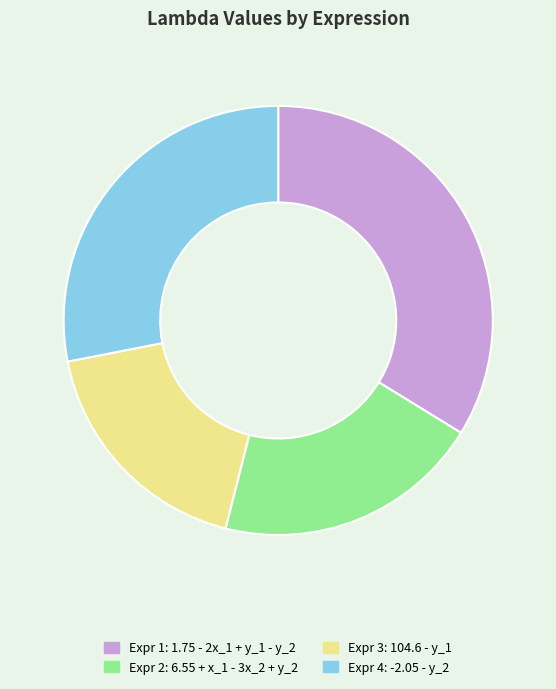

Does any single category account for the majority?

No